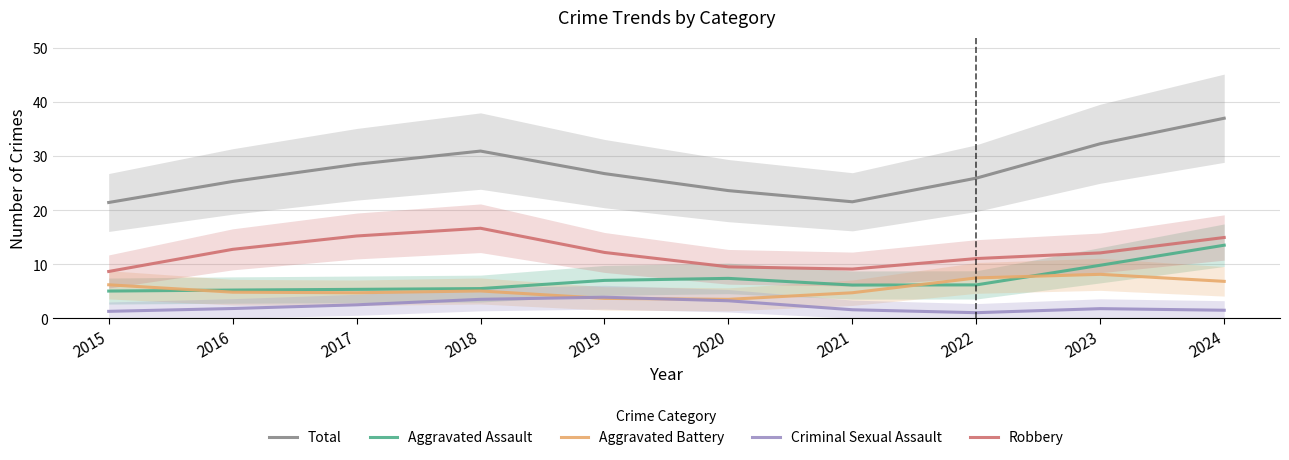

List the series in order of their peak value, lowest first.

Criminal Sexual Assault, Aggravated Battery, Aggravated Assault, Robbery, Total